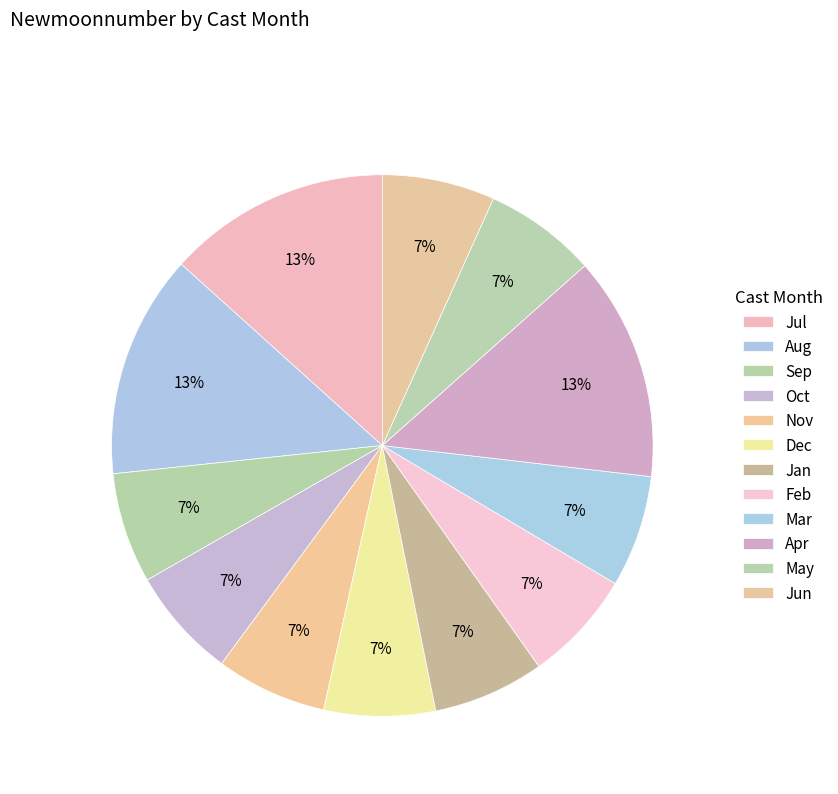

How many slices are in this pie chart?

12